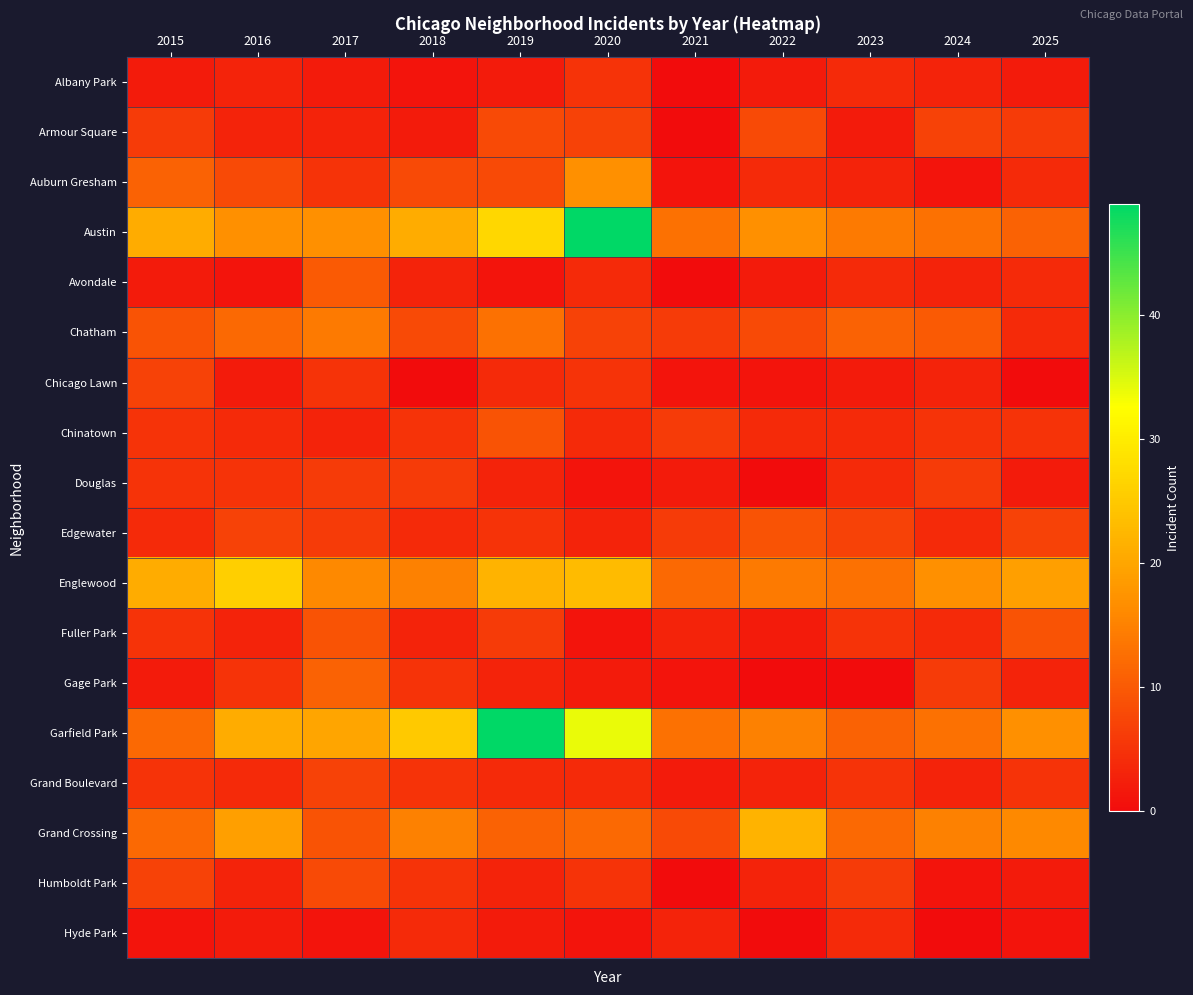

Reading left to right, list all the values displayed in this chart.

Albany Park: 2015=2	2016=3	2017=2	2018=1	2019=2	2020=5	2021=0	2022=2	2023=4	2024=3	2025=2
Armour Square: 2015=6	2016=3	2017=3	2018=2	2019=8	2020=7	2021=0	2022=8	2023=2	2024=7	2025=6
Auburn Gresham: 2015=11	2016=8	2017=5	2018=8	2019=8	2020=17	2021=1	2022=4	2023=3	2024=1	2025=4
Austin: 2015=21	2016=17	2017=17	2018=21	2019=27	2020=49	2021=13	2022=17	2023=14	2024=13	2025=11
Avondale: 2015=2	2016=1	2017=10	2018=3	2019=1	2020=4	2021=0	2022=2	2023=4	2024=3	2025=4
Chatham: 2015=9	2016=12	2017=14	2018=8	2019=13	2020=7	2021=6	2022=8	2023=11	2024=10	2025=4
Chicago Lawn: 2015=7	2016=2	2017=5	2018=0	2019=4	2020=5	2021=1	2022=1	2023=2	2024=3	2025=0
Chinatown: 2015=5	2016=4	2017=3	2018=5	2019=9	2020=4	2021=6	2022=4	2023=4	2024=5	2025=5
Douglas: 2015=5	2016=5	2017=6	2018=6	2019=3	2020=1	2021=2	2022=0	2023=4	2024=6	2025=2
Edgewater: 2015=4	2016=7	2017=6	2018=4	2019=5	2020=3	2021=6	2022=9	2023=7	2024=4	2025=7
Englewood: 2015=21	2016=26	2017=16	2018=15	2019=22	2020=23	2021=12	2022=14	2023=13	2024=17	2025=19
Fuller Park: 2015=5	2016=3	2017=9	2018=3	2019=6	2020=1	2021=3	2022=2	2023=5	2024=4	2025=9
Gage Park: 2015=2	2016=5	2017=11	2018=5	2019=3	2020=2	2021=1	2022=0	2023=0	2024=6	2025=3
Garfield Park: 2015=12	2016=21	2017=20	2018=25	2019=49	2020=34	2021=13	2022=15	2023=11	2024=13	2025=17
Grand Boulevard: 2015=5	2016=4	2017=7	2018=5	2019=4	2020=4	2021=2	2022=3	2023=5	2024=3	2025=5
Grand Crossing: 2015=12	2016=19	2017=9	2018=15	2019=11	2020=12	2021=8	2022=22	2023=12	2024=15	2025=16
Humboldt Park: 2015=7	2016=3	2017=8	2018=5	2019=3	2020=5	2021=0	2022=3	2023=6	2024=1	2025=2
Hyde Park: 2015=1	2016=2	2017=1	2018=4	2019=2	2020=1	2021=3	2022=0	2023=4	2024=0	2025=1